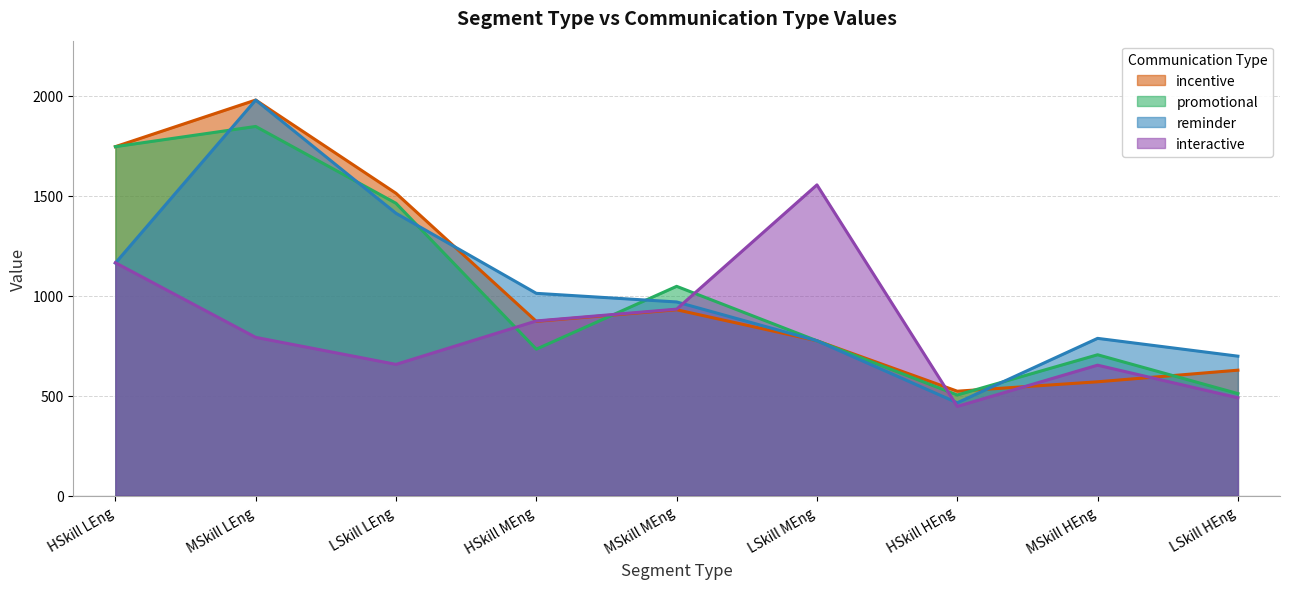

Which series changed the most between MSkill LEng and HSkill HEng?

reminder